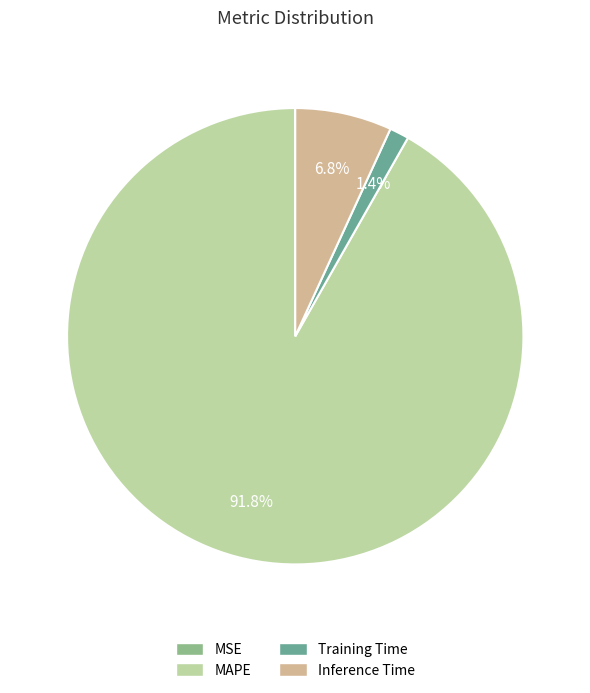

Do Training Time and Inference Time together represent more than half of the pie?

No